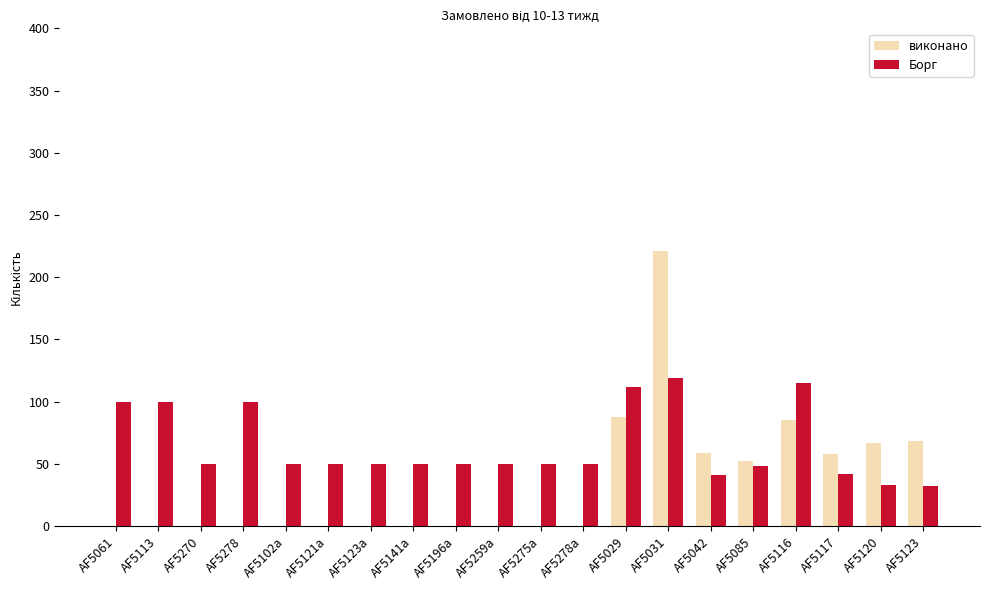

How many categories are shown in the chart?

20